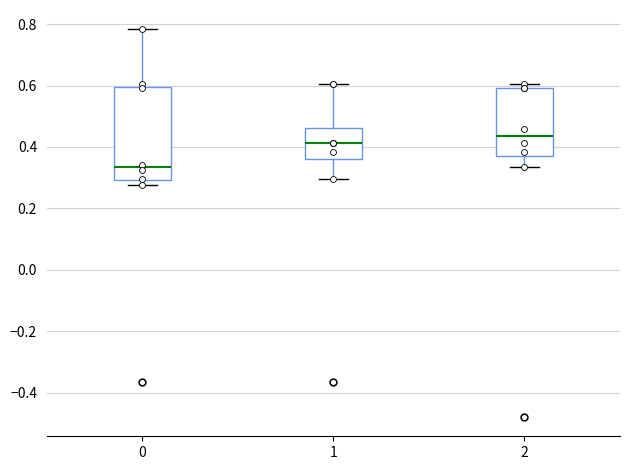

Which box is the tallest, from its lower edge to its upper edge?

0